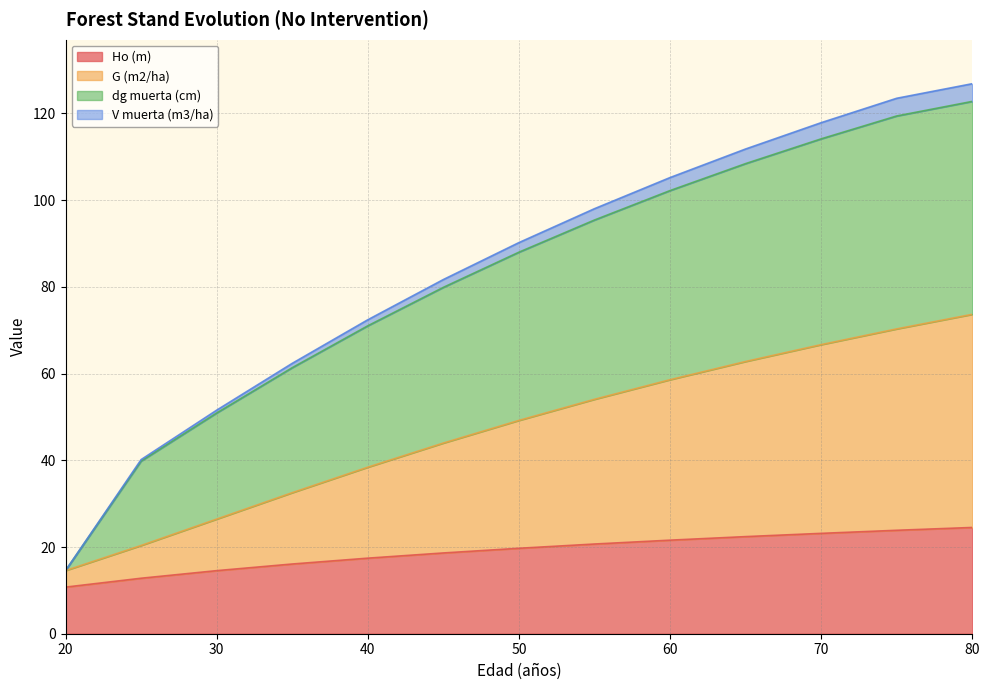

What value does the Ho (m) series have at 30?

14.6